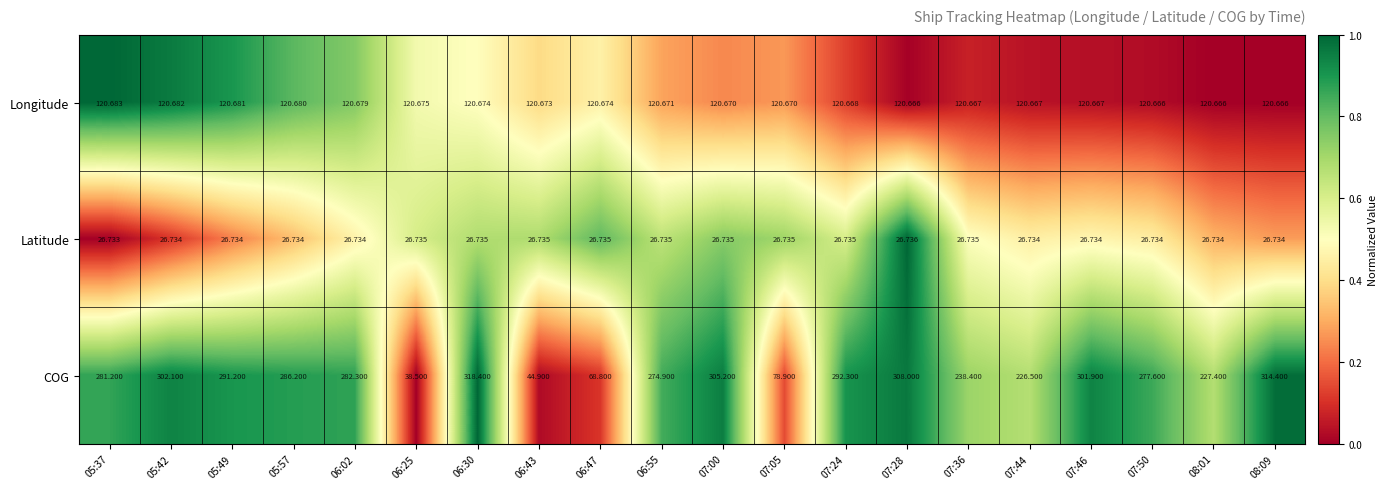

What is the maximum value shown in the chart?

318.4